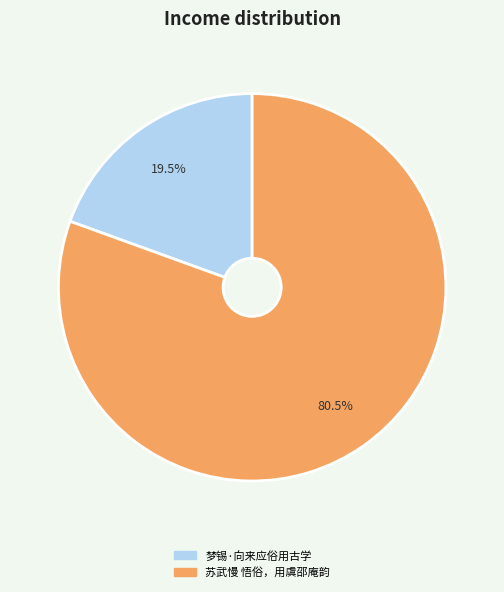

How much of the chart is everything except 苏武慢 悟俗，用虞邵庵韵?

19.5%